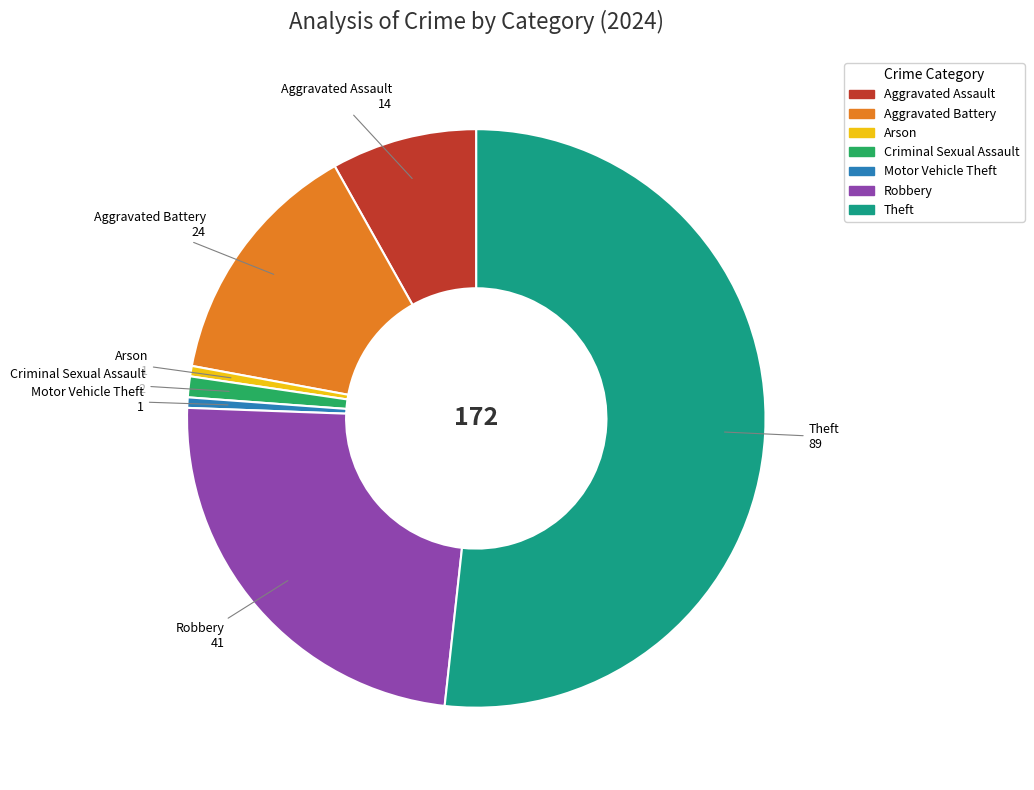

Which slice is the largest?

Theft